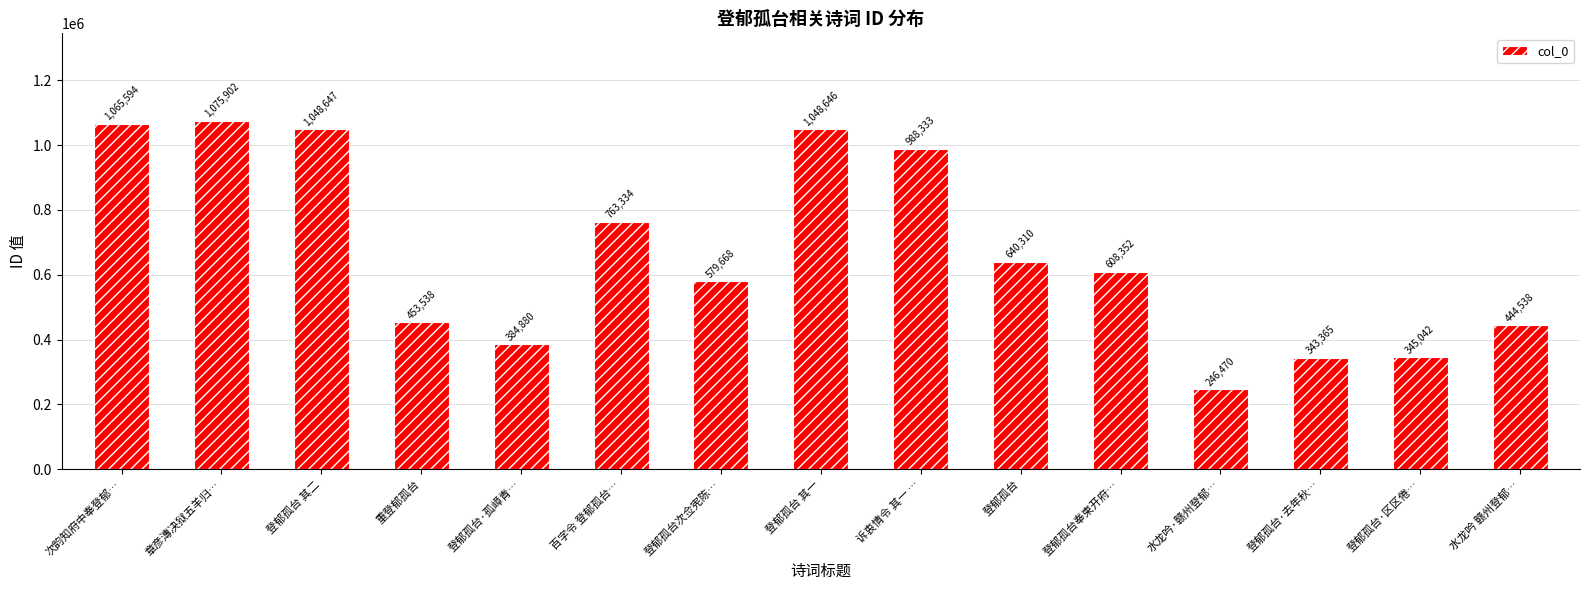

The value at 登郁孤台·孤嶂青… is 384880. True or false?

True